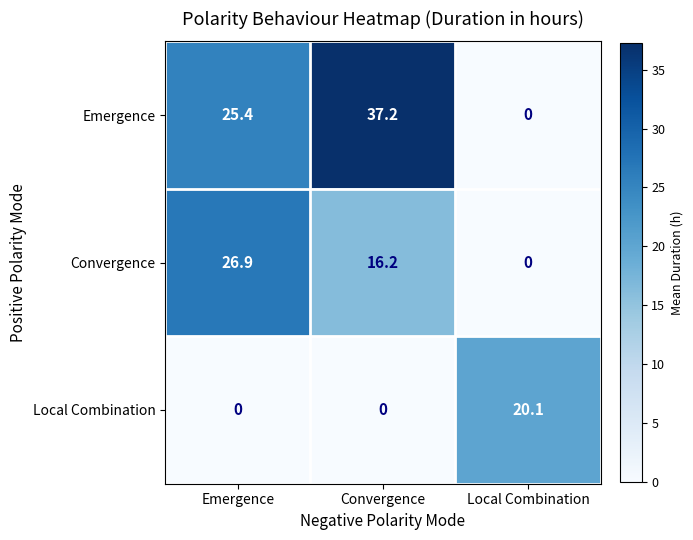

Which series has the largest total across all categories?

Emergence